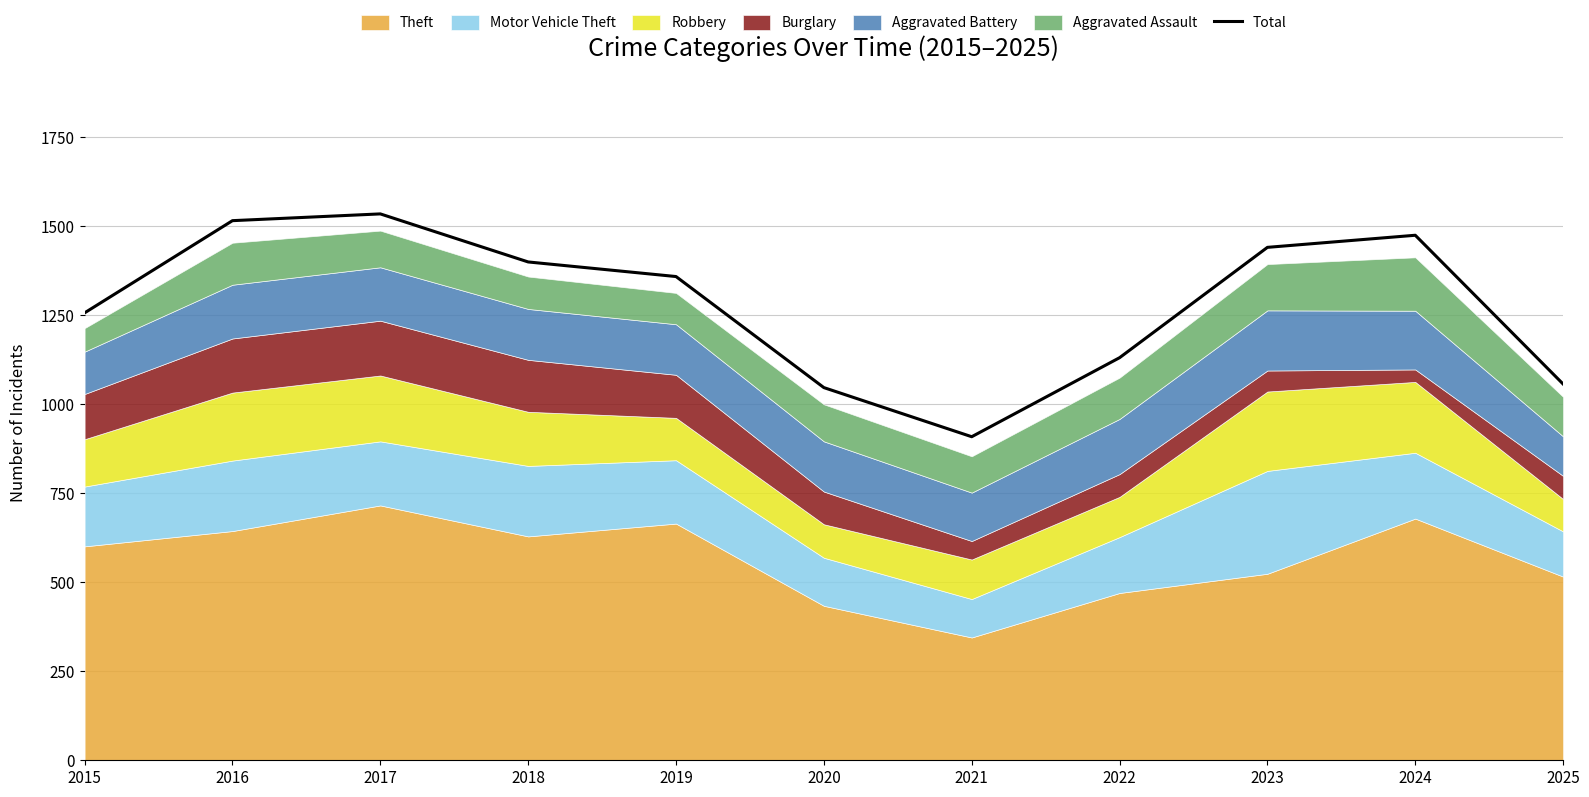

How many data points does each series have?

11